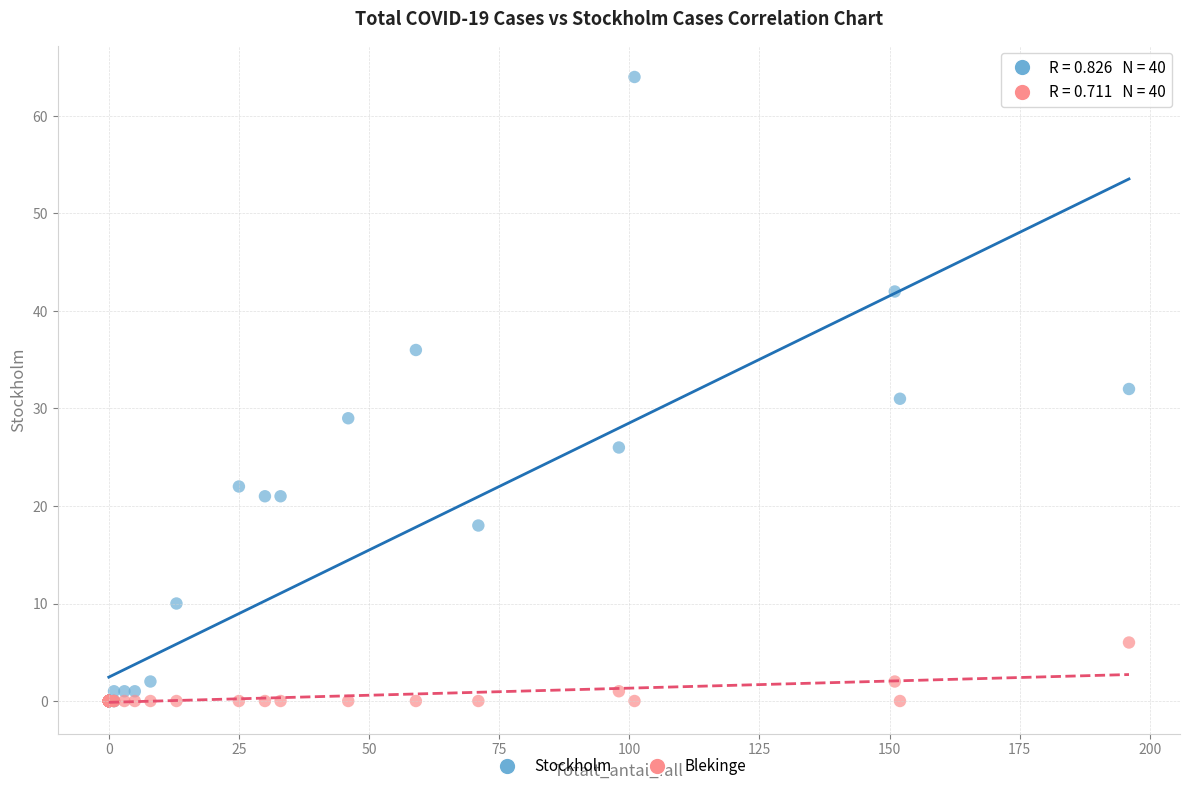

What are all the series names shown in the legend?

Stockholm, Blekinge